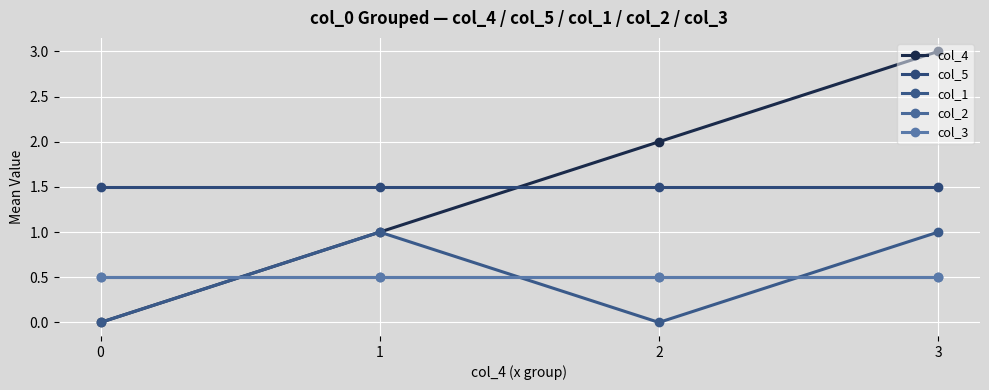

List the series in order of their peak value, highest first.

col_4, col_5, col_1, col_2, col_3